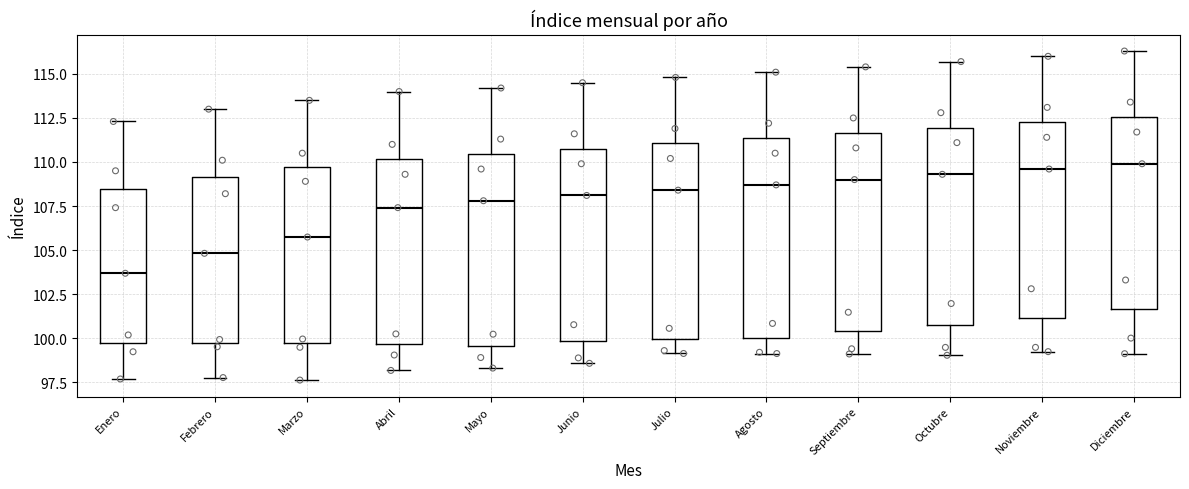

Reading left to right, read every box against the y-axis: the position of its median line, the range the box covers, and the ends of its whiskers. The values are not printed on the chart, so give them approximately, as read against the axis.

Enero: median 103.5, box 99.5 to 108.5, whiskers 97.5 to 112.5
Febrero: median 105.0, box 99.5 to 109.0, whiskers 98.0 to 113.0
Marzo: median 105.5, box 99.5 to 109.5, whiskers 97.5 to 113.5
Abril: median 107.5, box 99.5 to 110.0, whiskers 98.0 to 114.0
Mayo: median 108.0, box 99.5 to 110.5, whiskers 98.5 to 114.0
Junio: median 108.0, box 100.0 to 111.0, whiskers 98.5 to 114.5
Julio: median 108.5, box 100.0 to 111.0, whiskers 99.0 to 115.0
Agosto: median 108.5, box 100.0 to 111.5, whiskers 99.0 to 115.0
Septiembre: median 109.0, box 100.5 to 111.5, whiskers 99.0 to 115.5
Octubre: median 109.5, box 100.5 to 112.0, whiskers 99.0 to 115.5
Noviembre: median 109.5, box 101.0 to 112.5, whiskers 99.0 to 116.0
Diciembre: median 110.0, box 101.5 to 112.5, whiskers 99.0 to 116.5